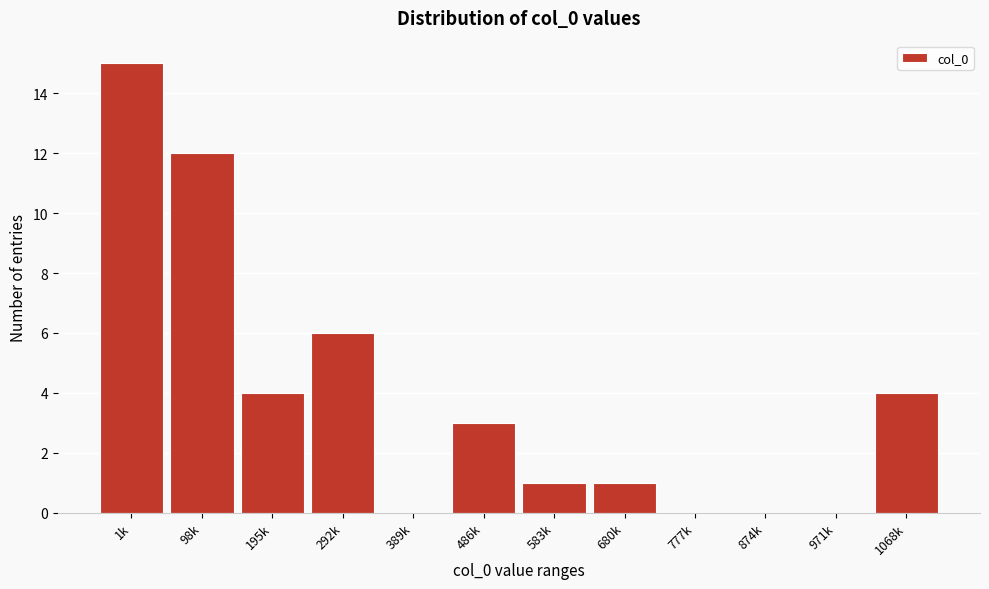

Reading left to right, transcribe all the data shown in this chart.

1k=15	98k=12	195k=4	292k=6	389k=0	486k=3	583k=1	680k=1	777k=0	874k=0	971k=0	1068k=4